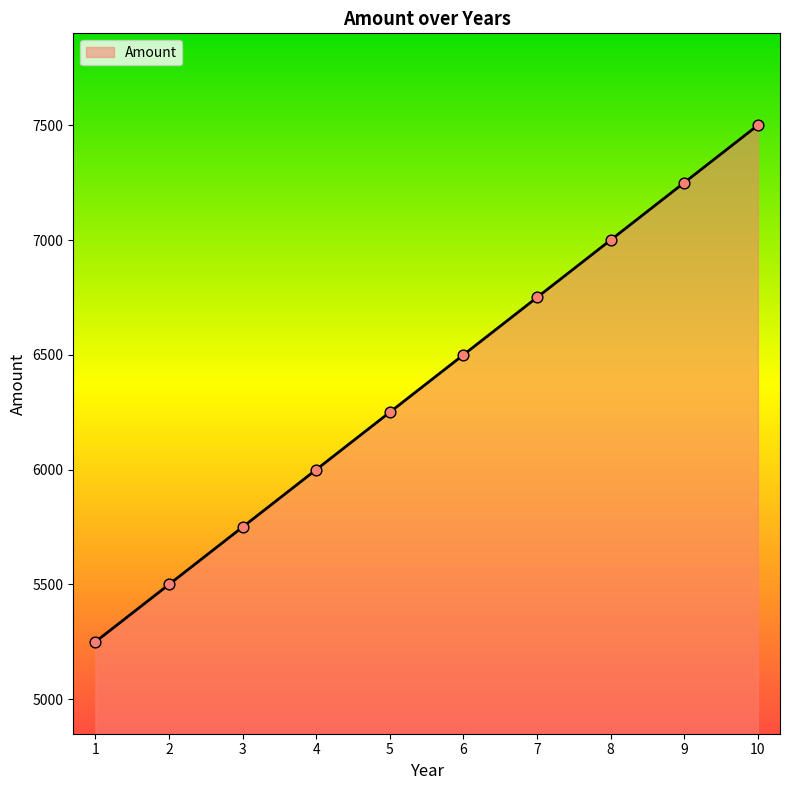

What is the change in value from 1 to 8?

+1750